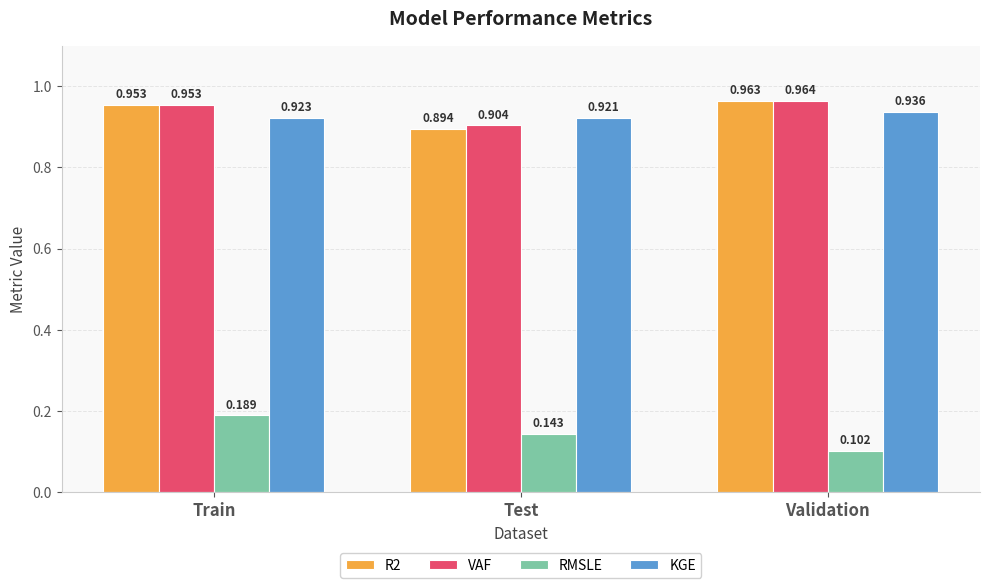

Are the bars grouped side by side (vs. stacked)?

Yes